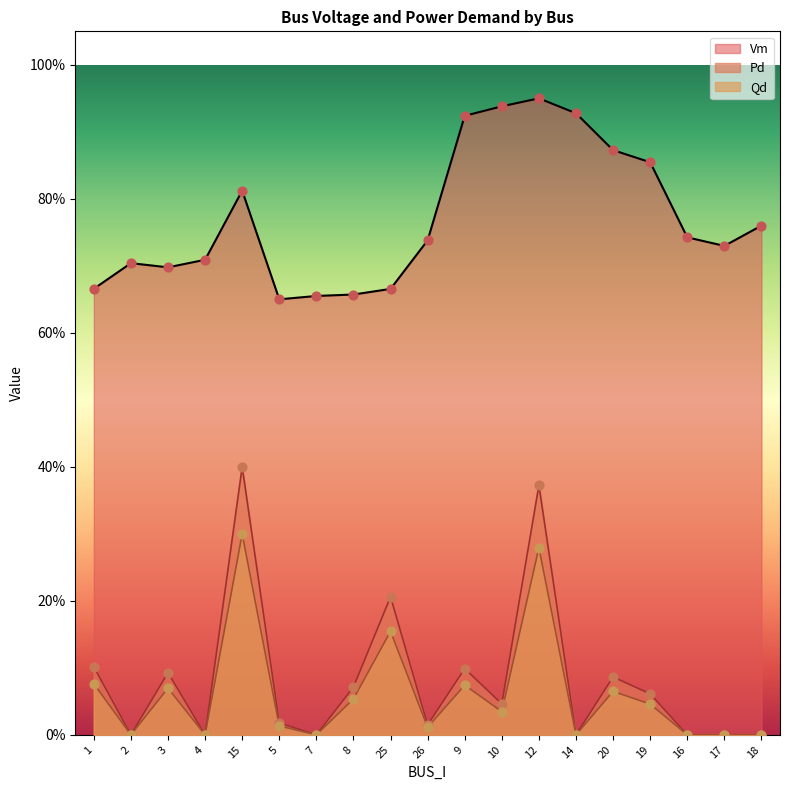

What are all the series names shown in the legend?

Vm, Pd, Qd